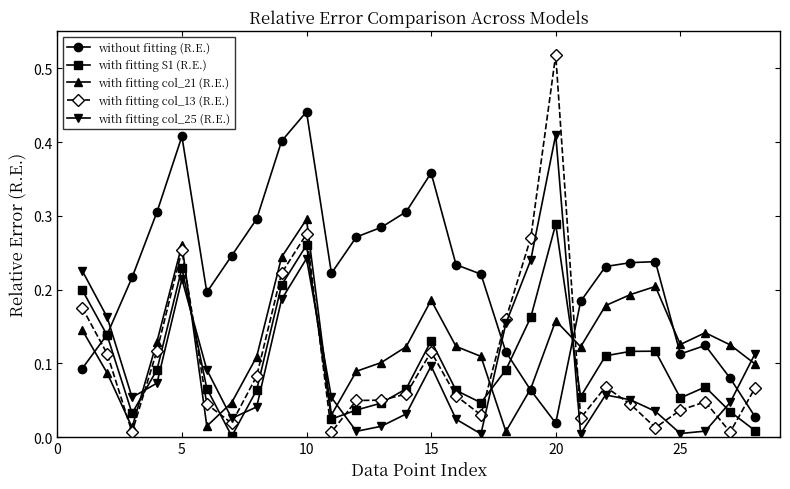

True or false: with fitting col_25 (R.E.) has more than 1 points higher than both neighbors.

True